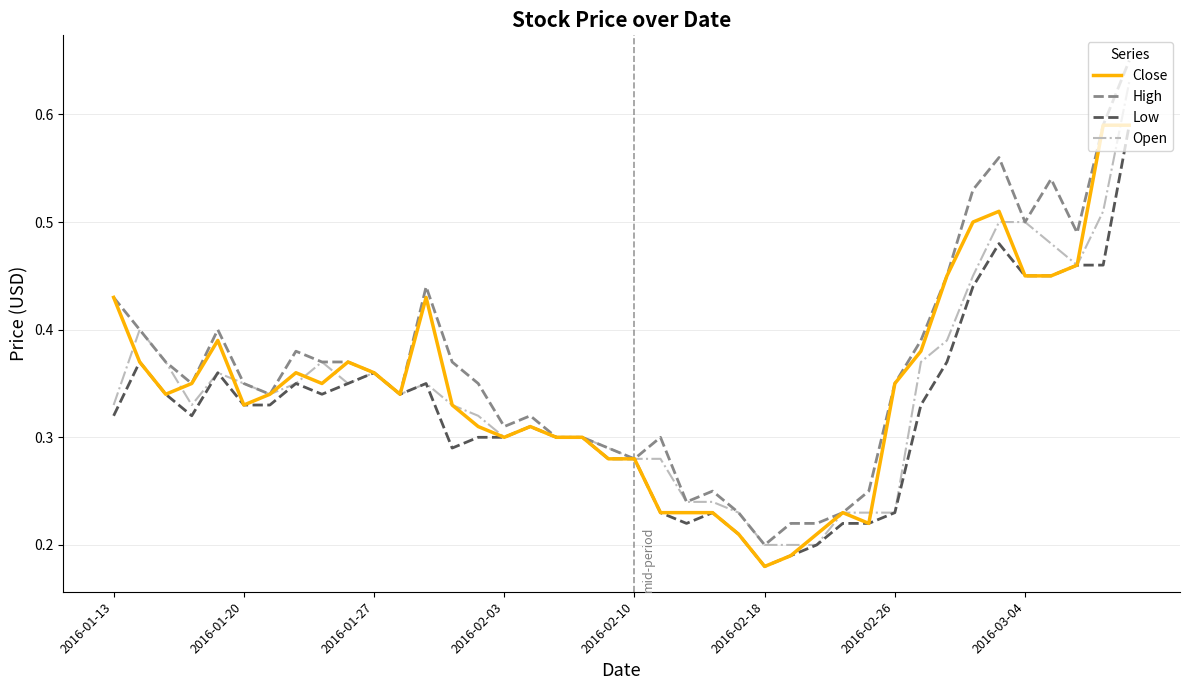

True or false: Open and Close cross at least once.

True